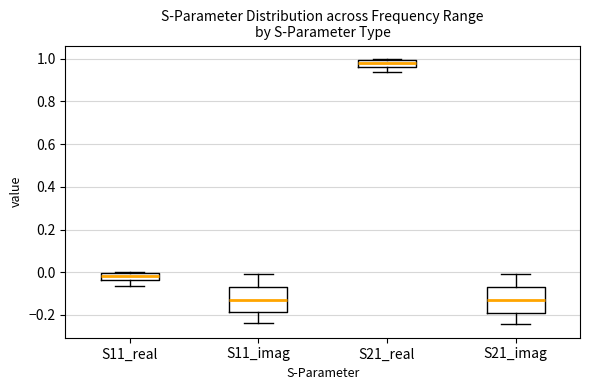

Where does the upper whisker of the box for S11_imag end on the y-axis? The values are not printed on the chart, so give them approximately, as read against the axis.

0.00